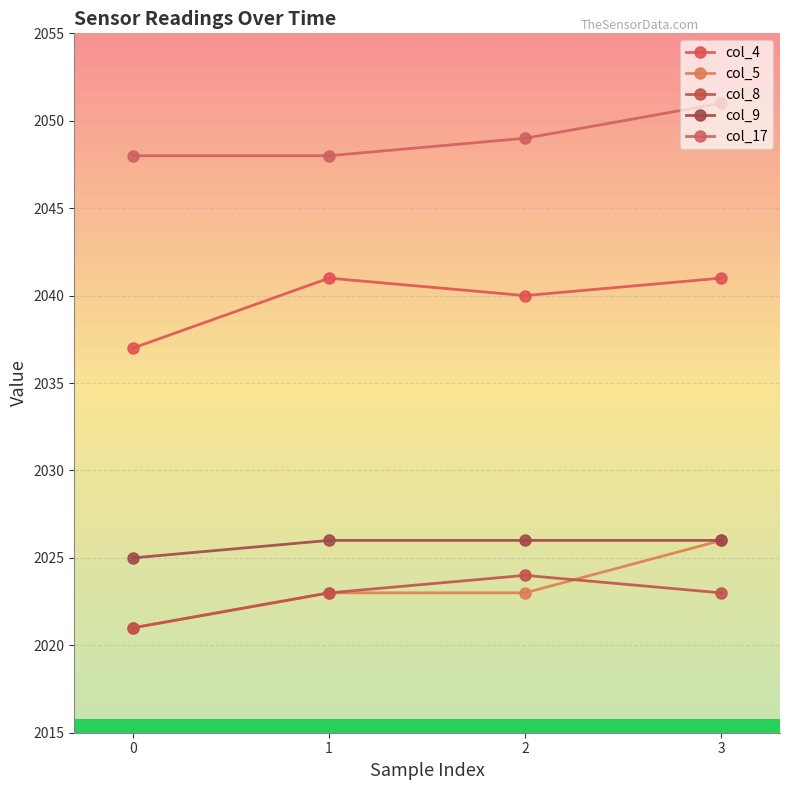

Does the chart have visible grid lines?

Yes